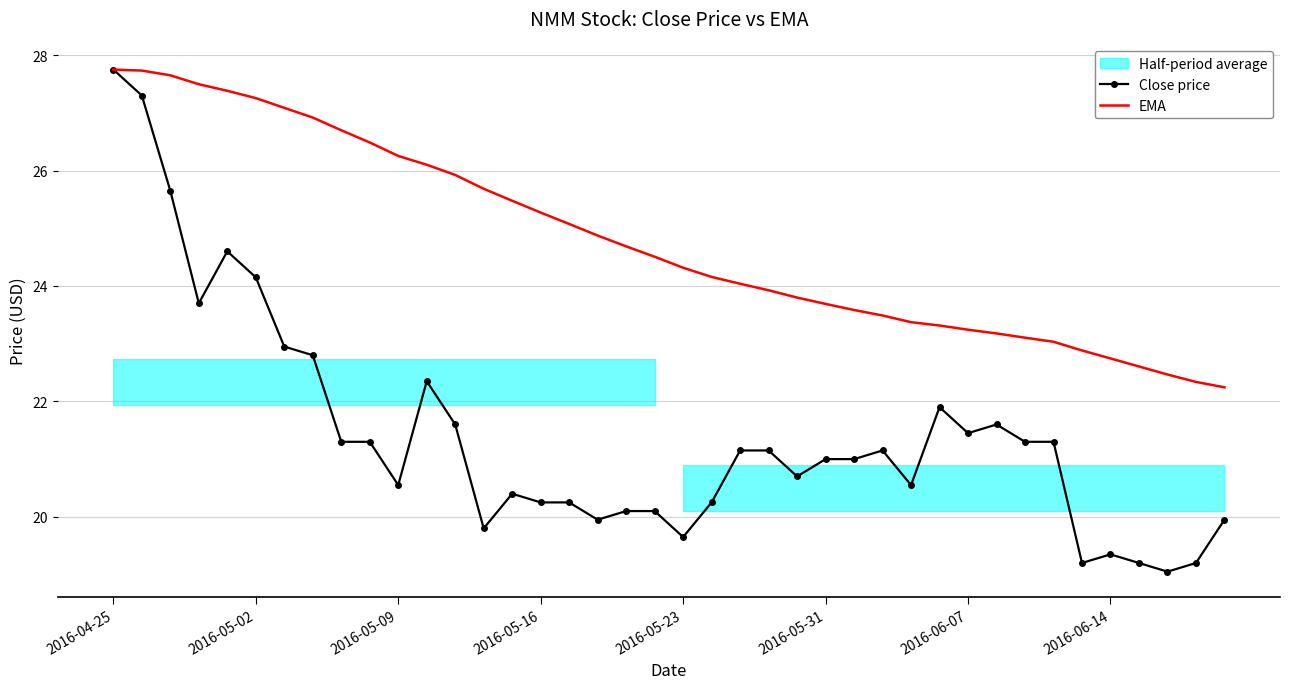

What is the value of the Close price point at the 15th from the left?

20.4